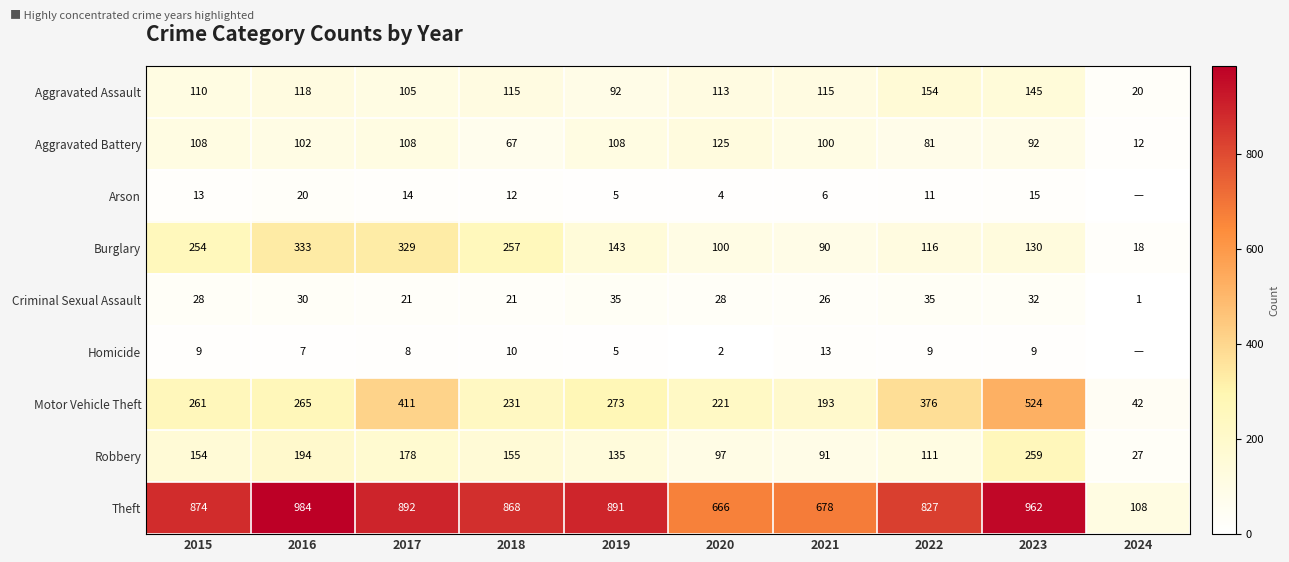

The value of Homicide at 2020 is 2. True or false?

True